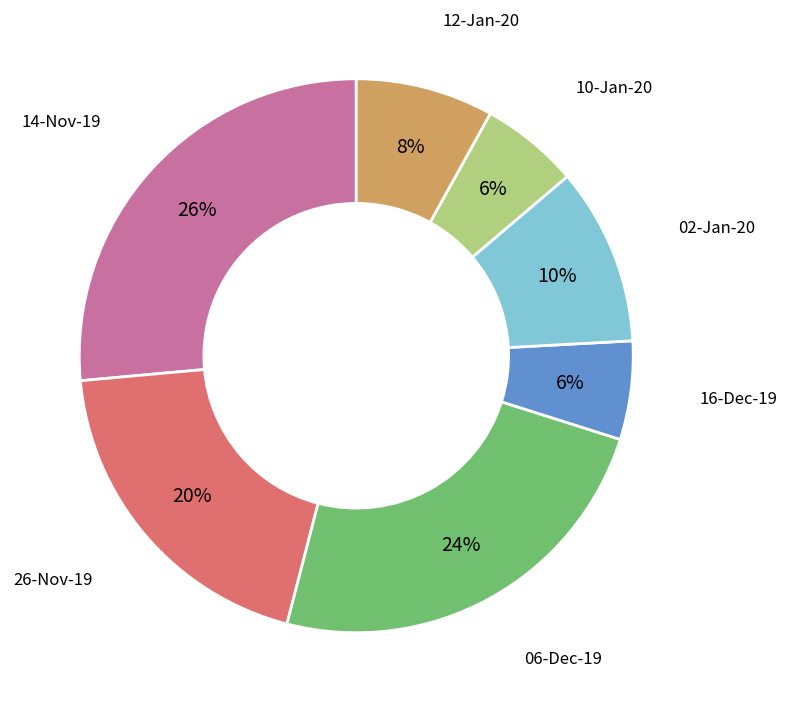

Is 12-Jan-20 the majority of the pie?

No